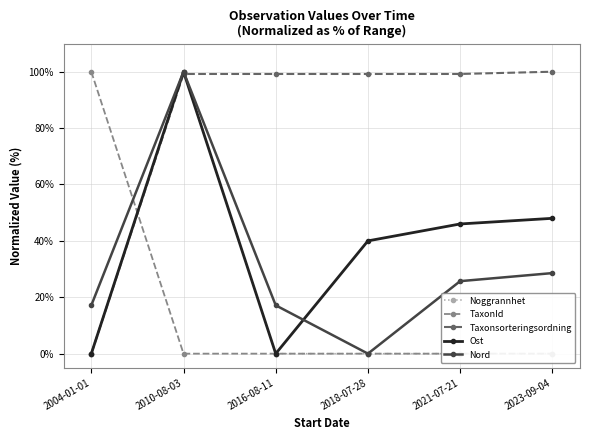

Which series has the largest range (max minus min)?

Noggrannhet